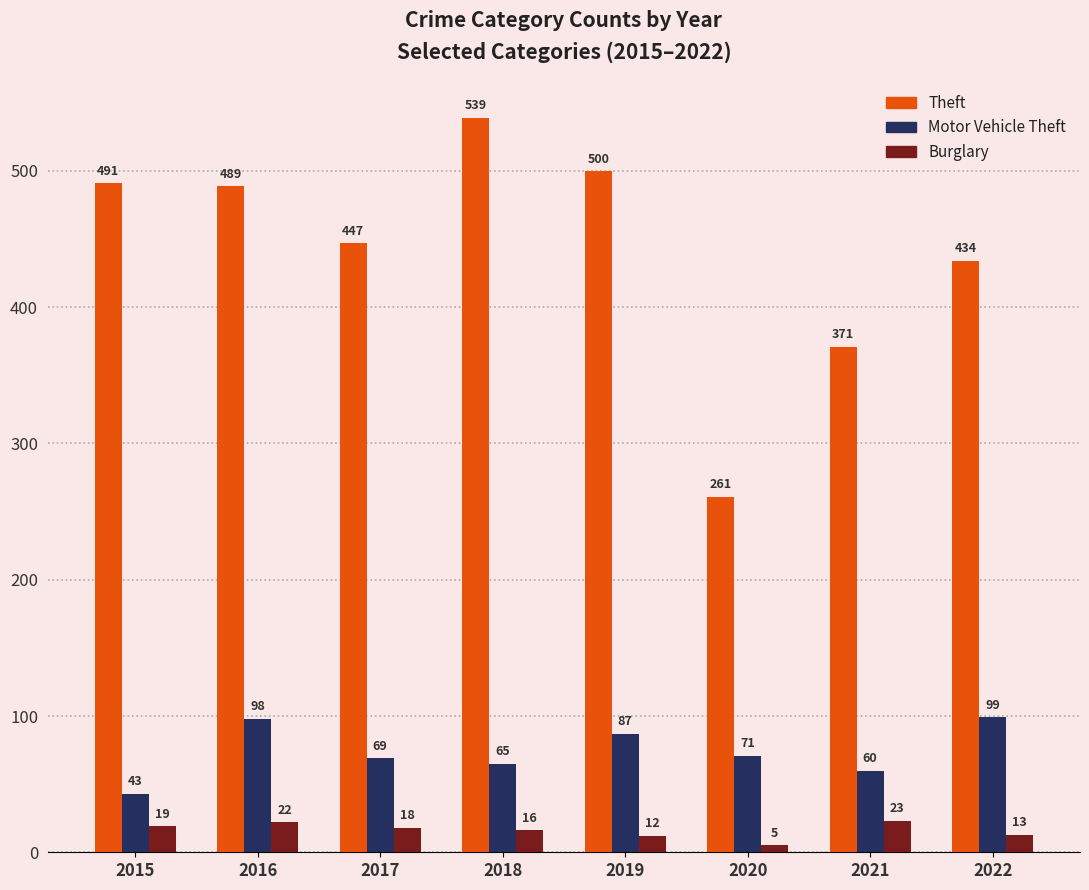

What is the approximate value of Burglary at 2016, to the nearest 10?

20